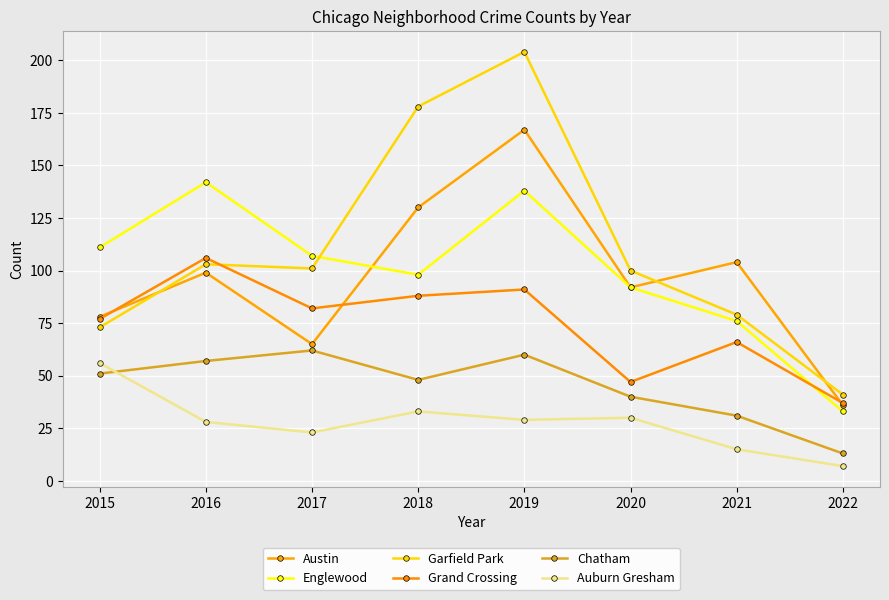

At how many categories does at least one series exceed 160?

2